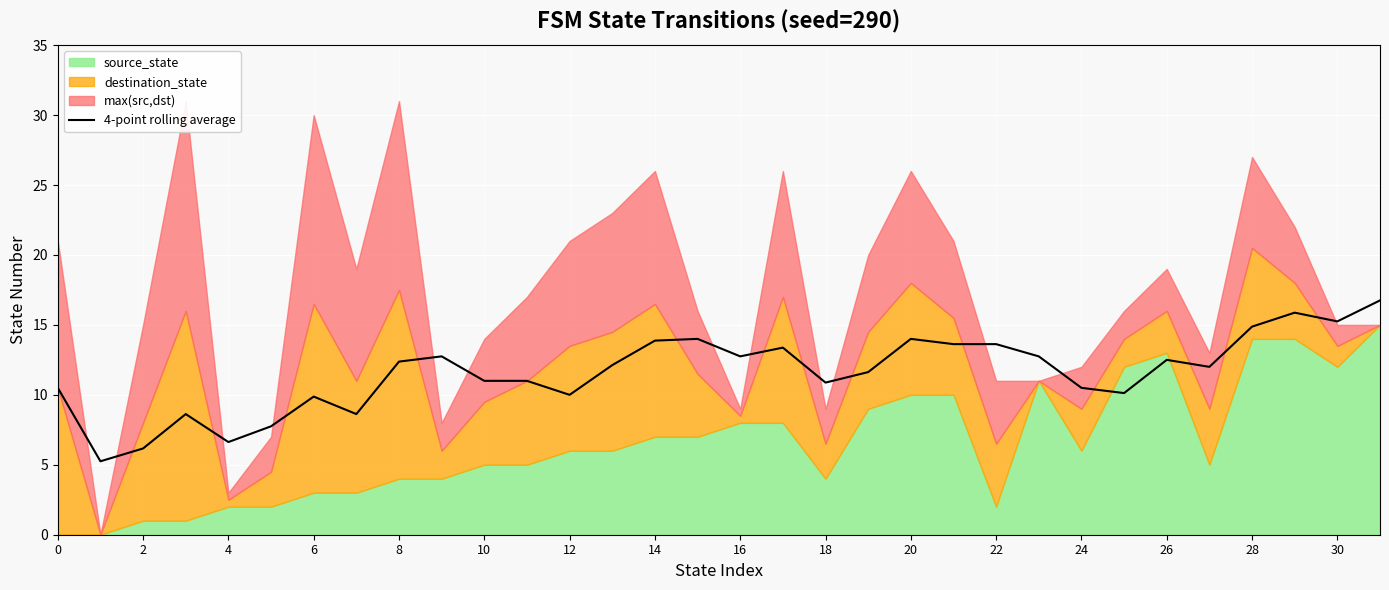

Is it true that 4-point rolling average equals 17.4 at 26?

False